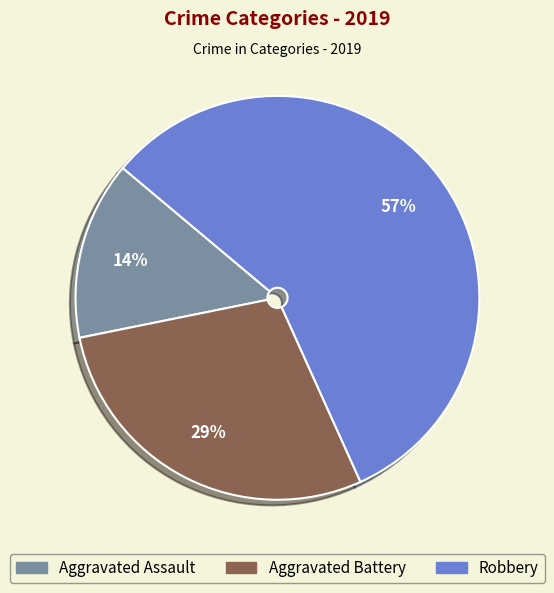

Which category has the biggest portion of the pie?

Robbery